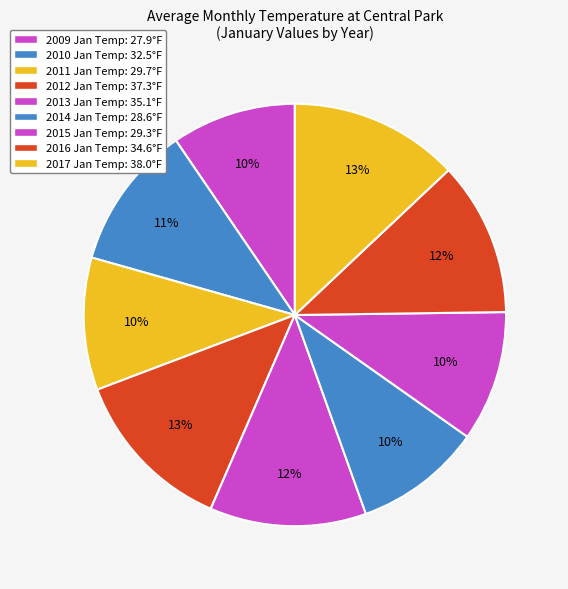

Count the number of slices in the pie.

9